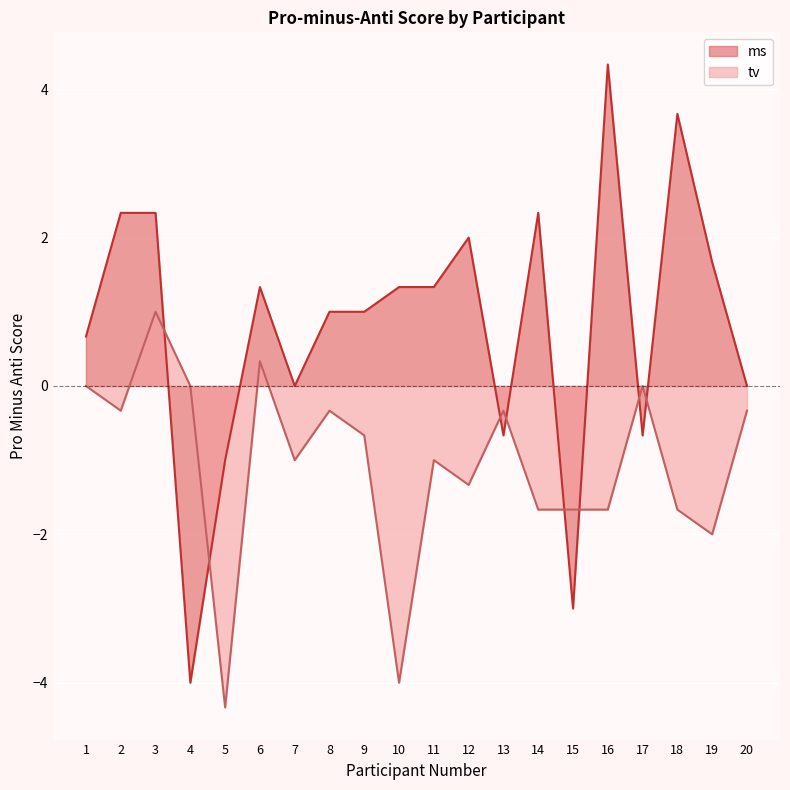

Reading right to left, extract all data points from this chart.

ms: 20=0.0	19=1.7	18=3.7	17=-0.7	16=4.3	15=-3.0	14=2.3	13=-0.7	12=2.0	11=1.3	10=1.3	9=1.0	8=1.0	7=0.0	6=1.3	5=-1.0	4=-4.0	3=2.3	2=2.3	1=0.7
tv: 20=-0.3	19=-2.0	18=-1.7	17=0.0	16=-1.7	15=-1.7	14=-1.7	13=-0.3	12=-1.3	11=-1.0	10=-4.0	9=-0.7	8=-0.3	7=-1.0	6=0.3	5=-4.3	4=0.0	3=1.0	2=-0.3	1=0.0